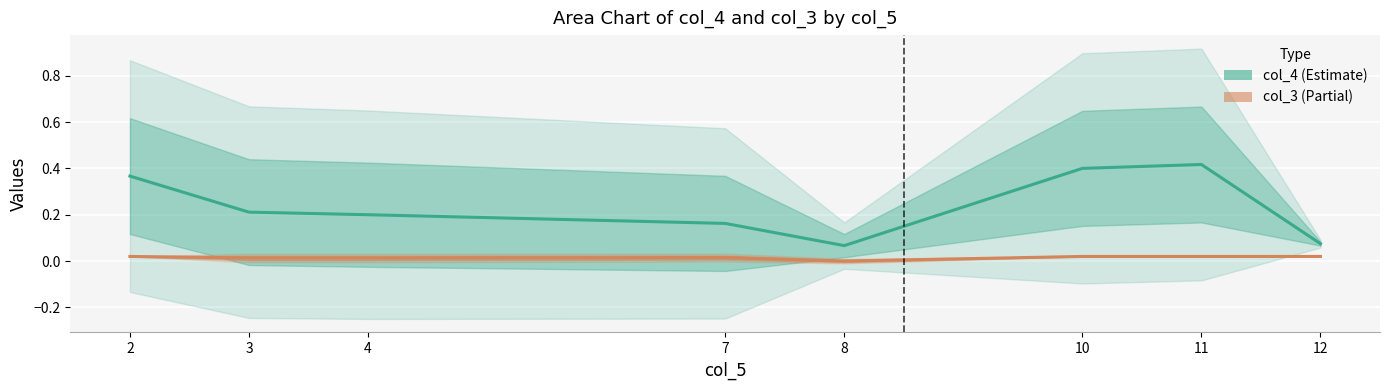

Reading left to right, transcribe all the data shown in this chart.

col_4 (Estimate): 2=0.4	3=0.2	4=0.2	7=0.2	8=0.1	10=0.4	11=0.4	12=0.1
col_3 (Partial): 2=0.0	3=0.0	4=0.0	7=0.0	8=0.0	10=0.0	11=0.0	12=0.0